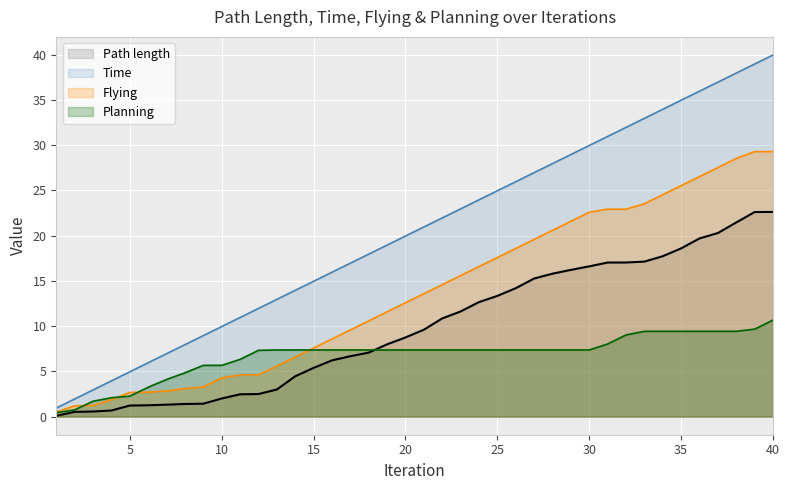

How many times do Planning and Path length cross each other?

1